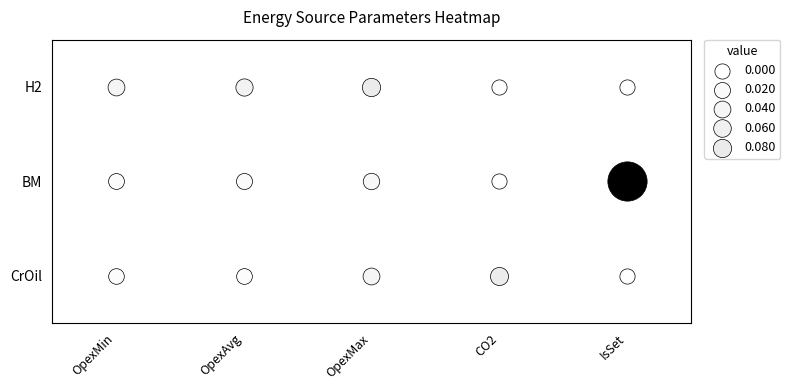

Reading left to right, extract all data points from this chart.

CrOil: OpexMin=0.0	OpexAvg=0.0	OpexMax=0.0	CO2=0.1	IsSet=0.0
BM: OpexMin=0.0	OpexAvg=0.0	OpexMax=0.0	CO2=0.0	IsSet=1.0
H2: OpexMin=0.0	OpexAvg=0.1	OpexMax=0.1	CO2=0.0	IsSet=0.0